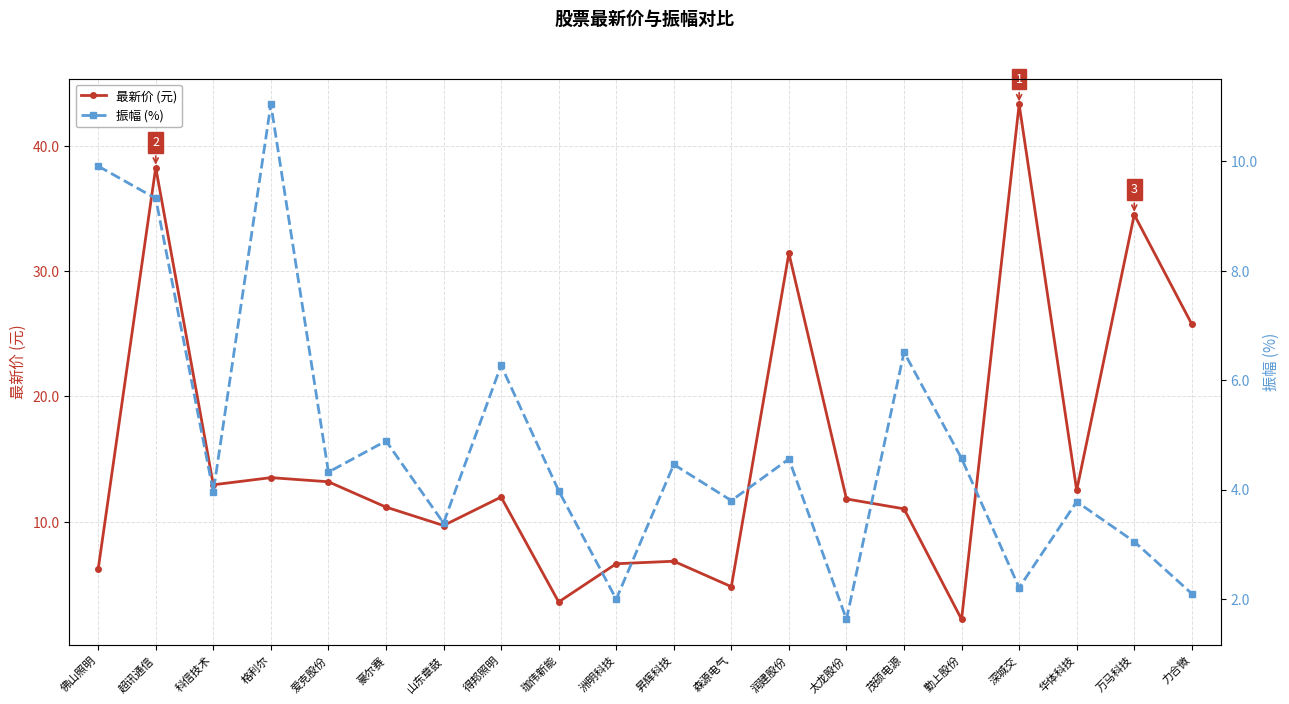

Where do 振幅 (%) and 最新价 (元) first cross each other?

佛山照明 and 超讯通信